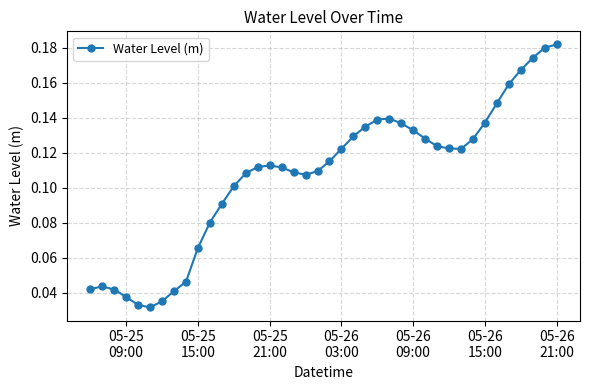

Count the values in the range 0 to 1.

40